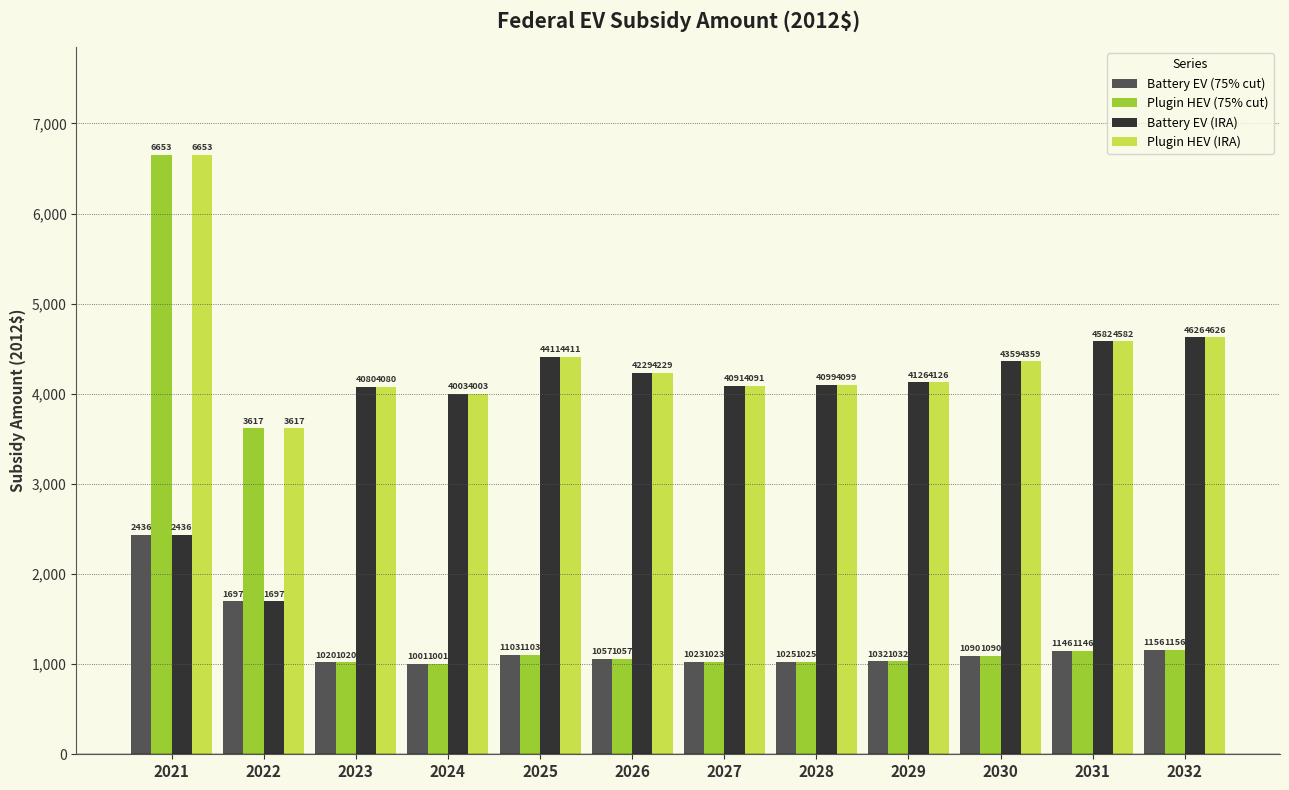

What is the minimum value shown in the chart?

1000.9